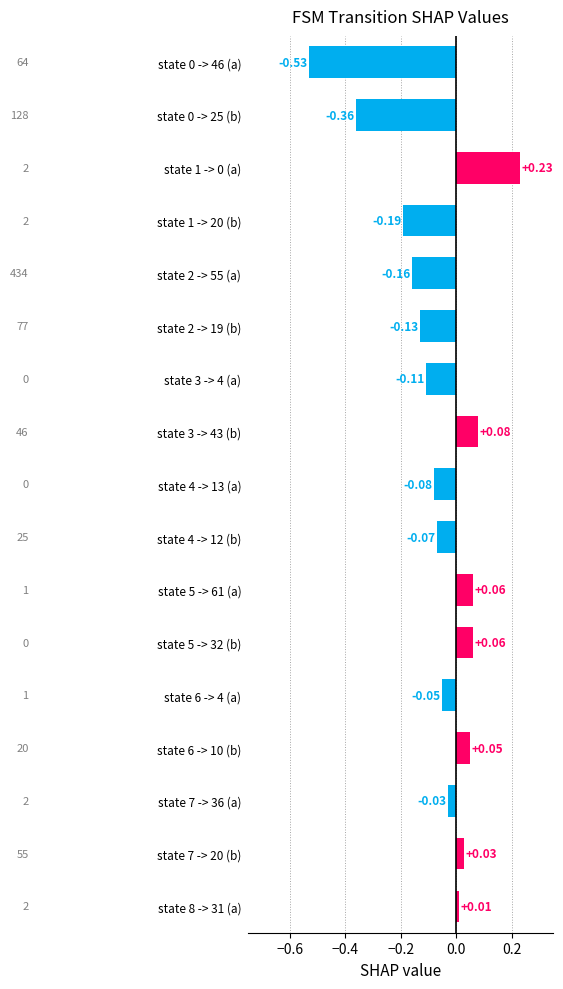

Between state 5 -> 61 (a) and state 3 -> 43 (b), which is larger?

state 3 -> 43 (b)